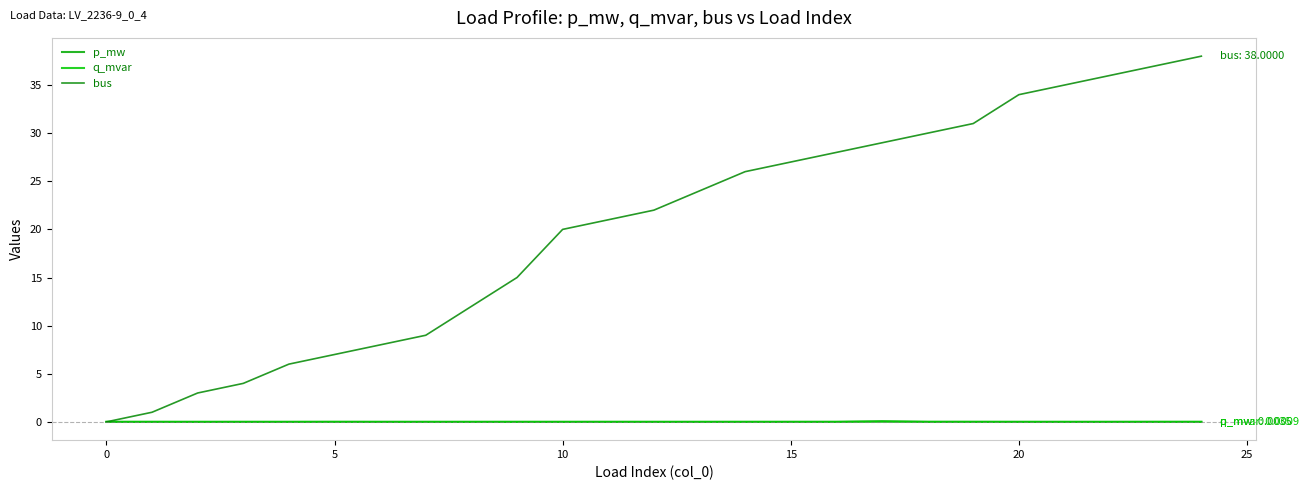

How many lines are shown in the chart?

3